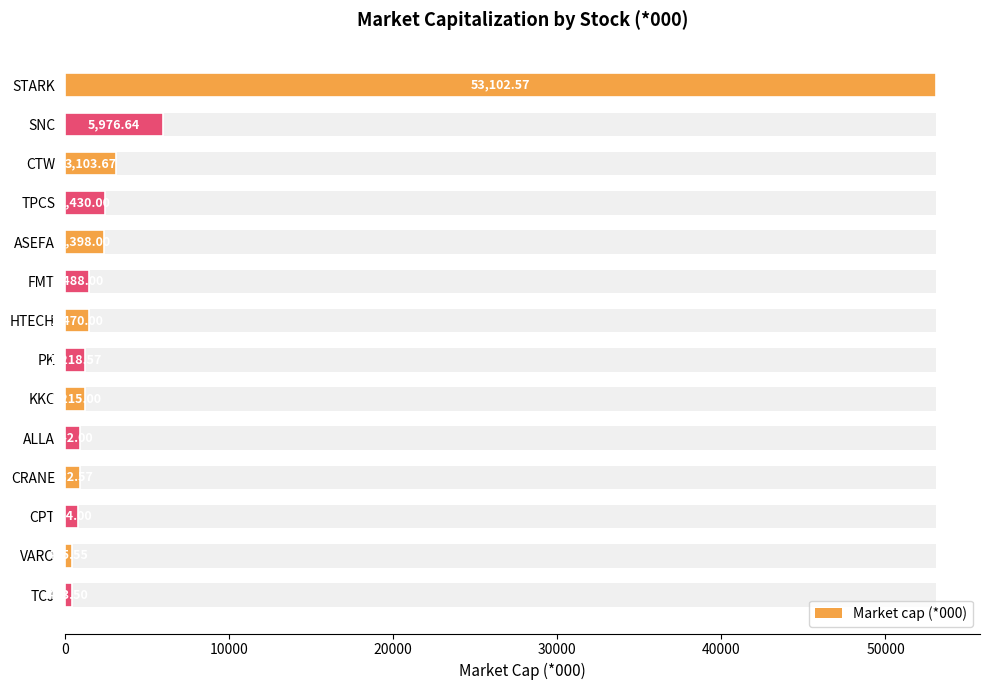

Reading right to left, what are all the values shown in this chart?

443.5	455.6	774.0	932.6	942.0	1215.0	1218.6	1470.0	1488.0	2398.0	2430.0	3103.7	5976.6	53102.6